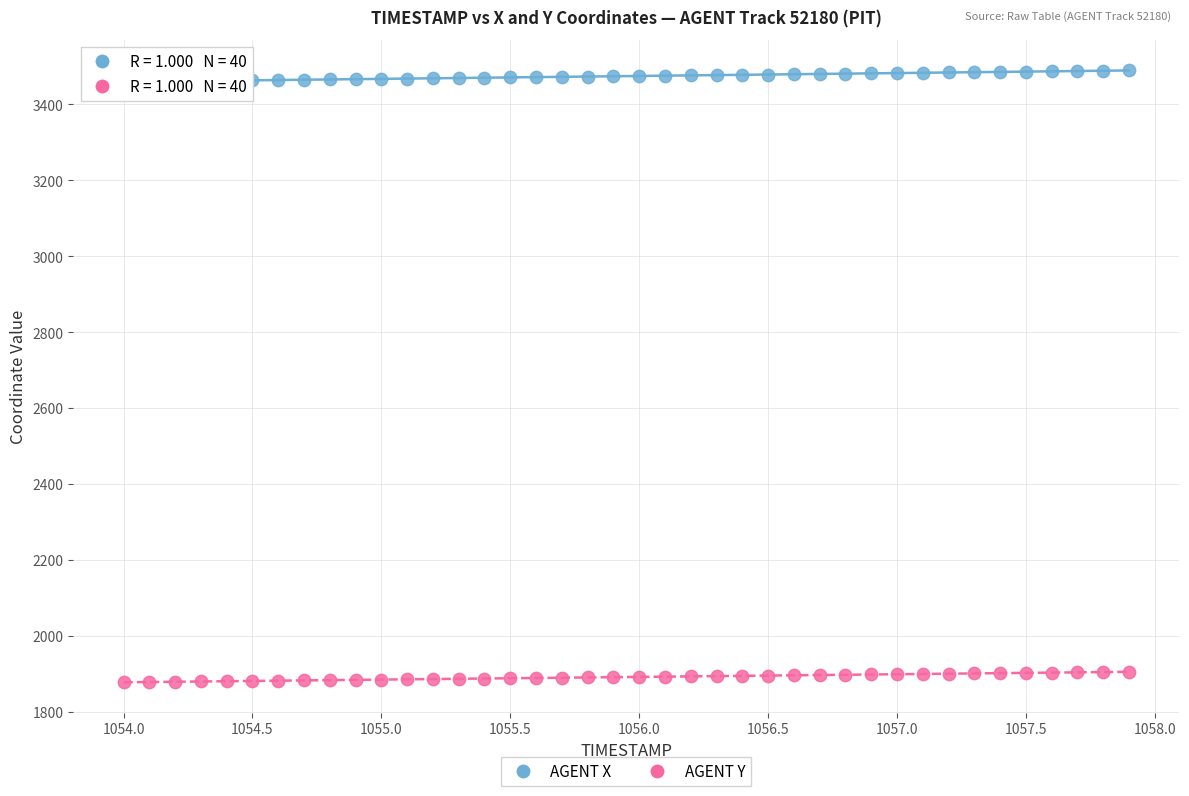

Which series reaches the minimum Y coordinate?

AGENT Y